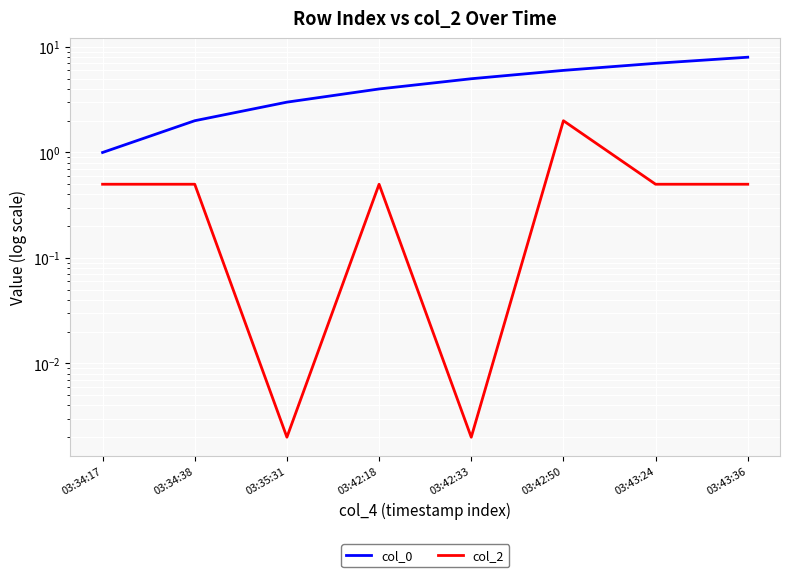

At which category is the sum across all series the highest?

03:43:36